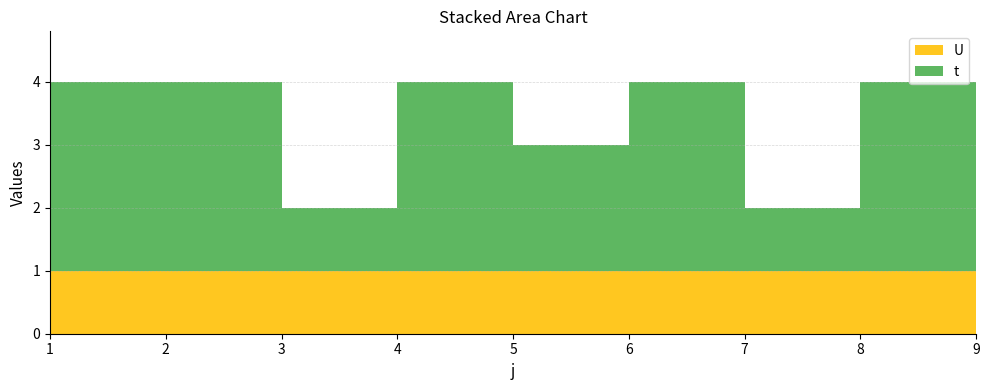

Reading left to right, transcribe all the data shown in this chart.

t: 3	3	1	3	2	3	1	3	3
U: 1	1	1	1	1	1	1	1	1